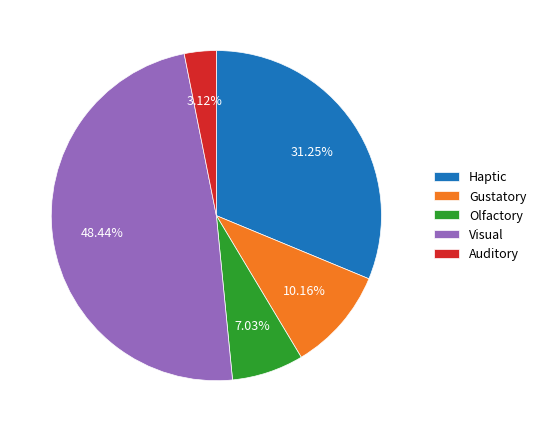

To the nearest percent, what percentage of the pie is Visual?

48%